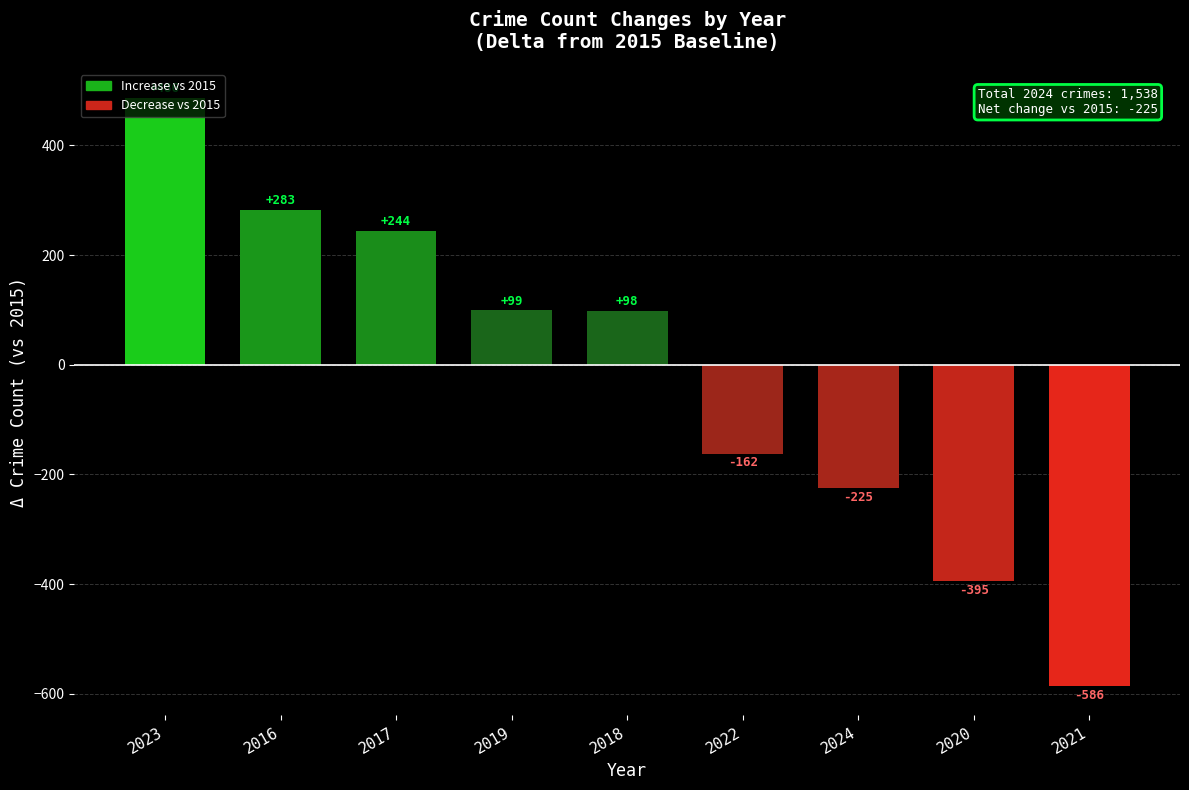

How many data points are less than 98?

4